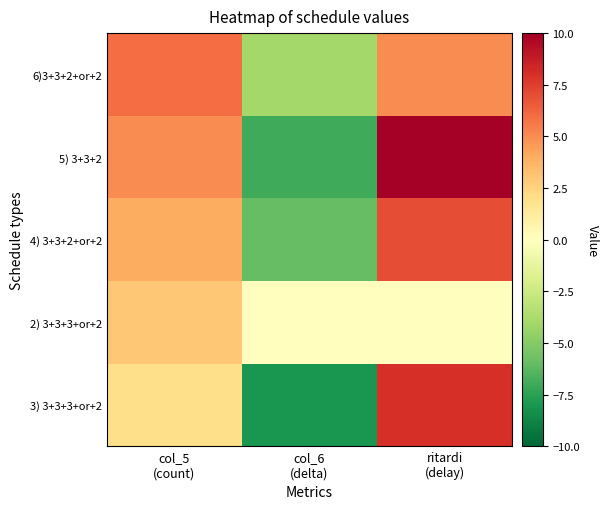

At how many categories does at least one series exceed 4?

2